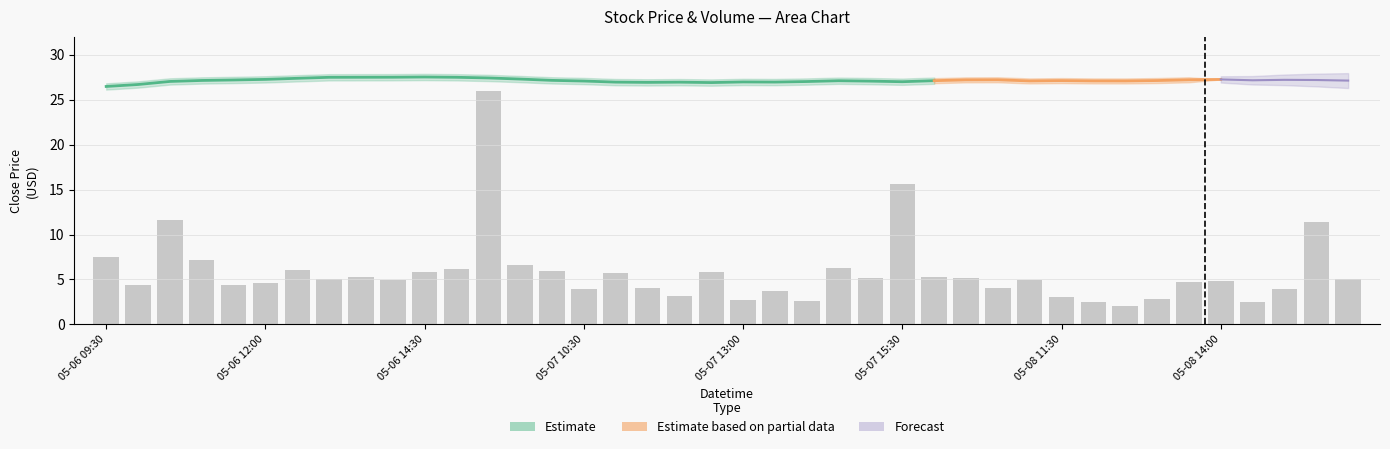

Rank the categories by value from highest to lowest.

12, 25, 05-06 14:30, 38, 05-06 09:30, 05-07 10:30, 13, 23, 11, 05-08 11:30, 14, 10, 19, 16, 26, 8, 24, 27, 39, 05-08 14:00, 29, 9, 35, 34, 05-07 15:30, 05-06 12:00, 05-07 13:00, 17, 28, 15, 37, 21, 18, 30, 33, 20, 22, 31, 36, 32